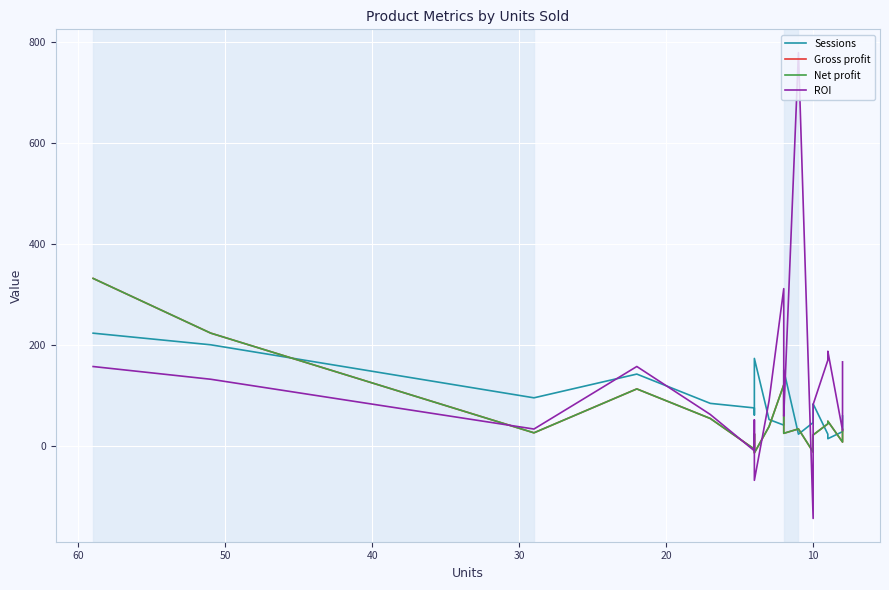

How many lines are shown in the chart?

4